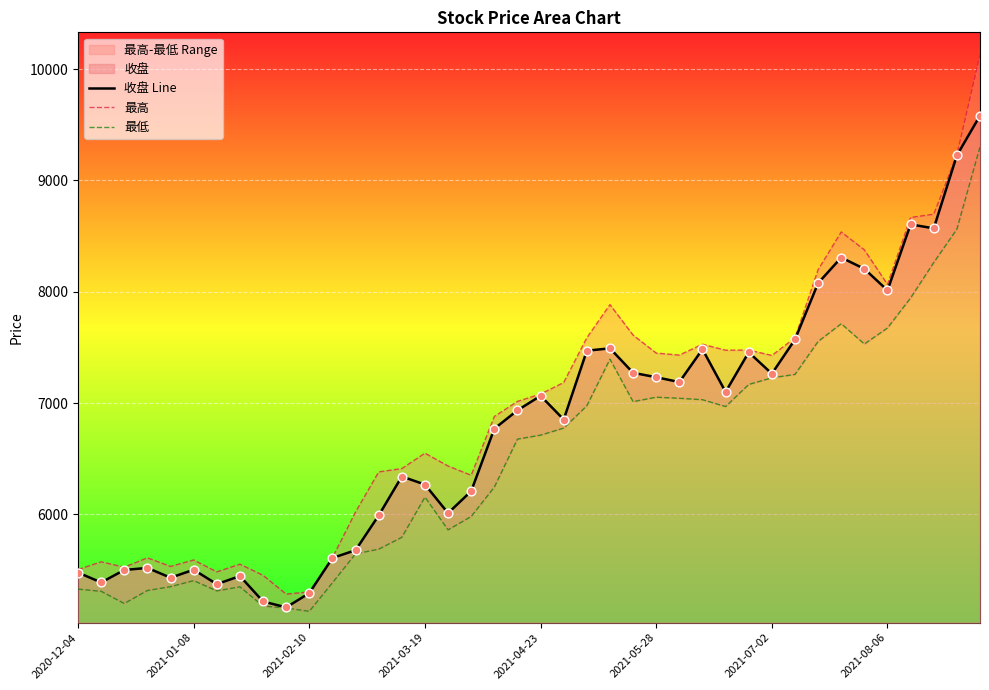

Is the value of 收盘 Line at 14 greater than the value of 最高 at 27?

No